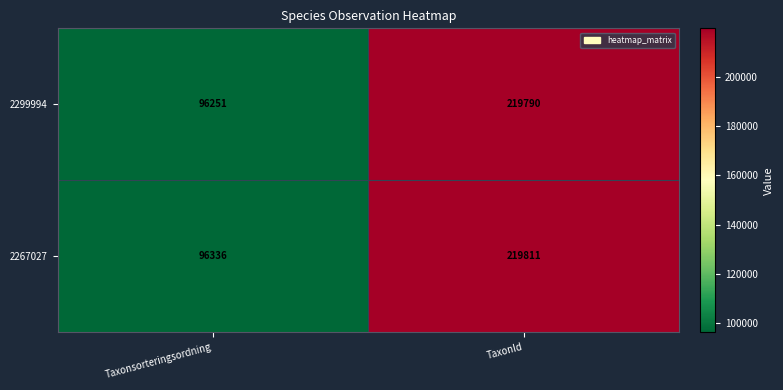

The 2299994 series shows 219790 at TaxonId. True or false?

True